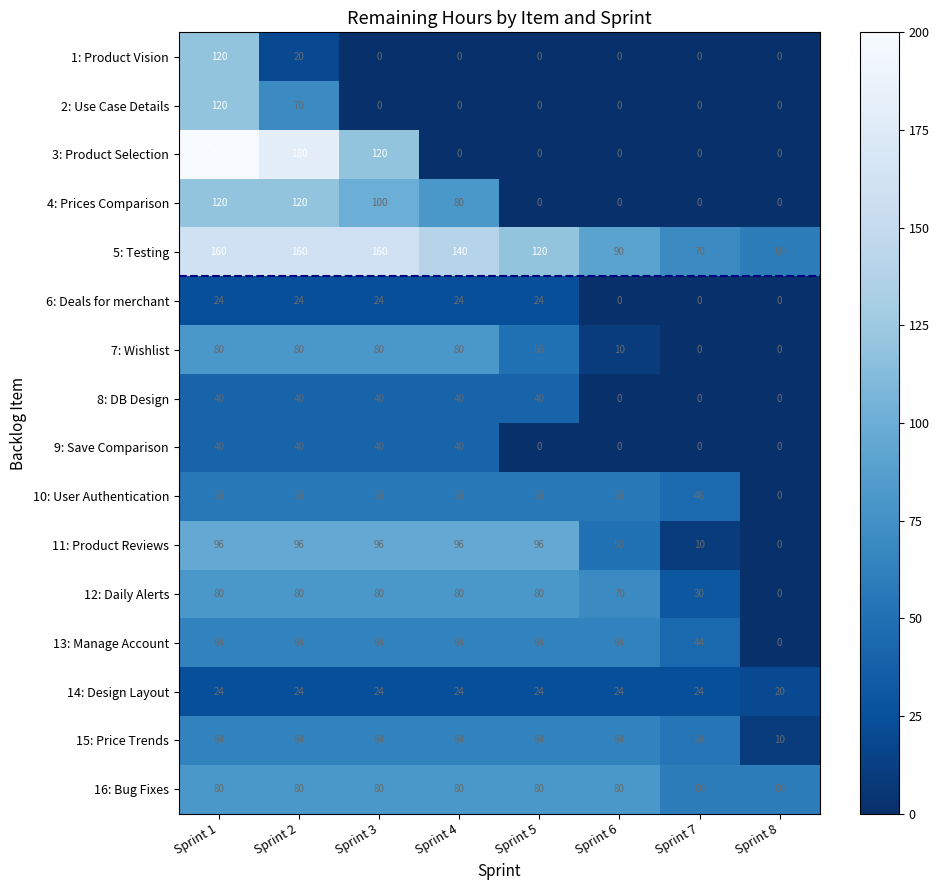

Which series has the widest spread of values?

3: Product Selection